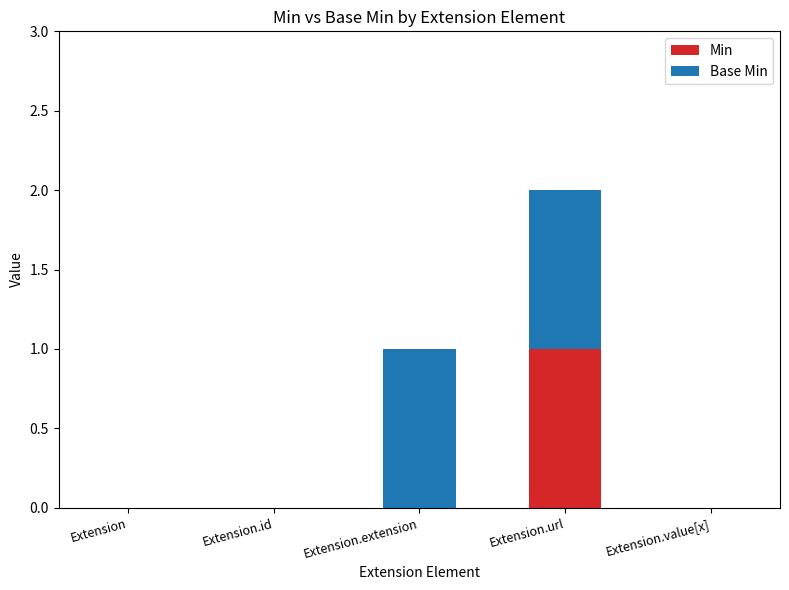

At which label does Min reach its peak?

Extension.url